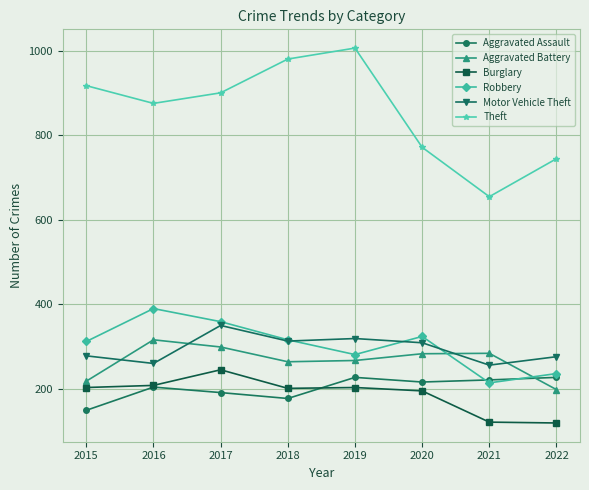

What is the lowest value of the Robbery series?

214